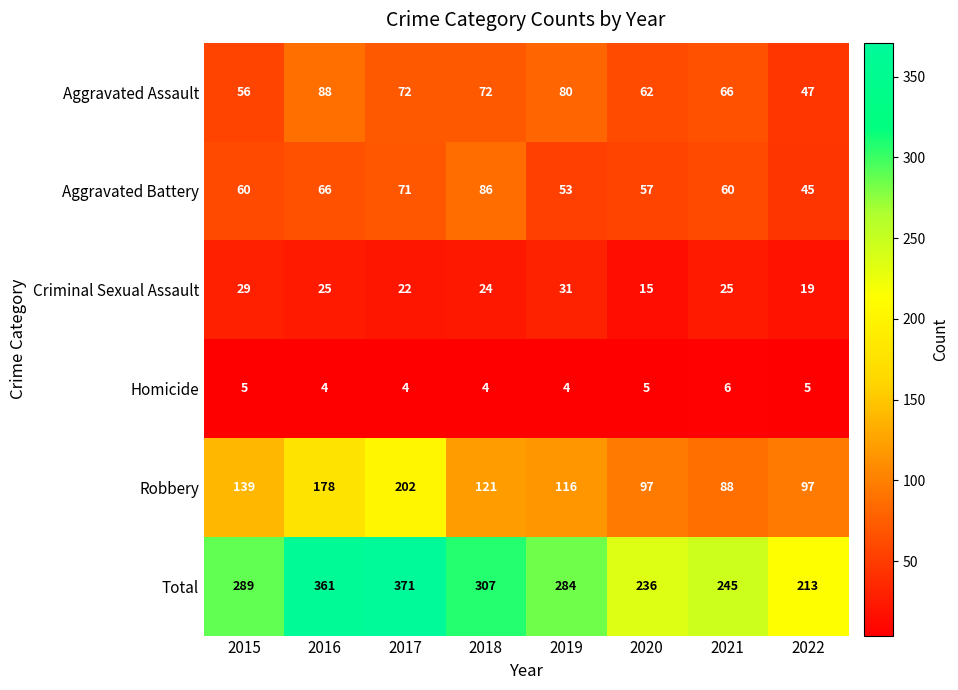

At which label is Robbery closest to 145?

2015